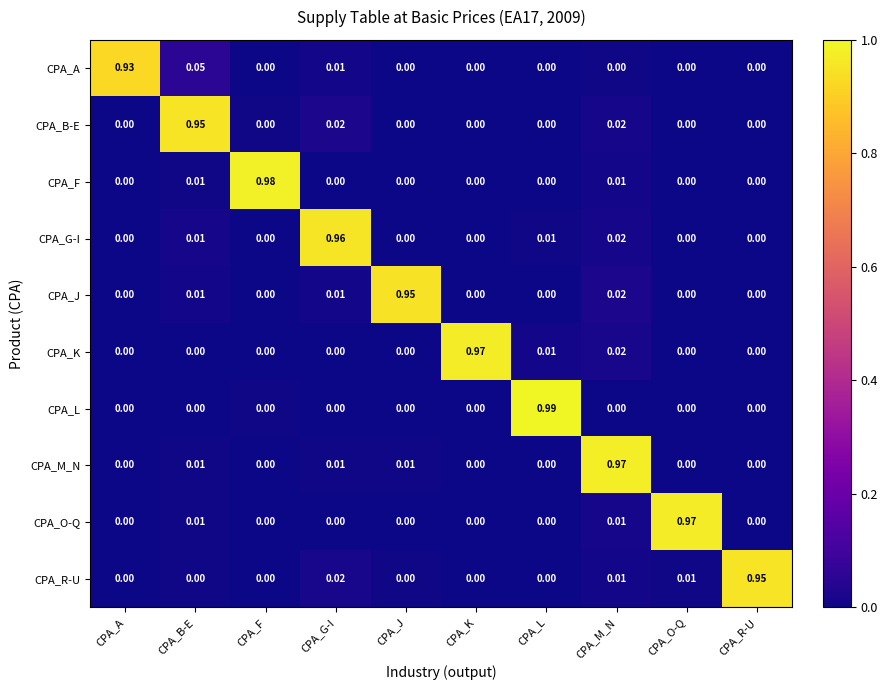

At which category is the sum across all series the highest?

CPA_M_N